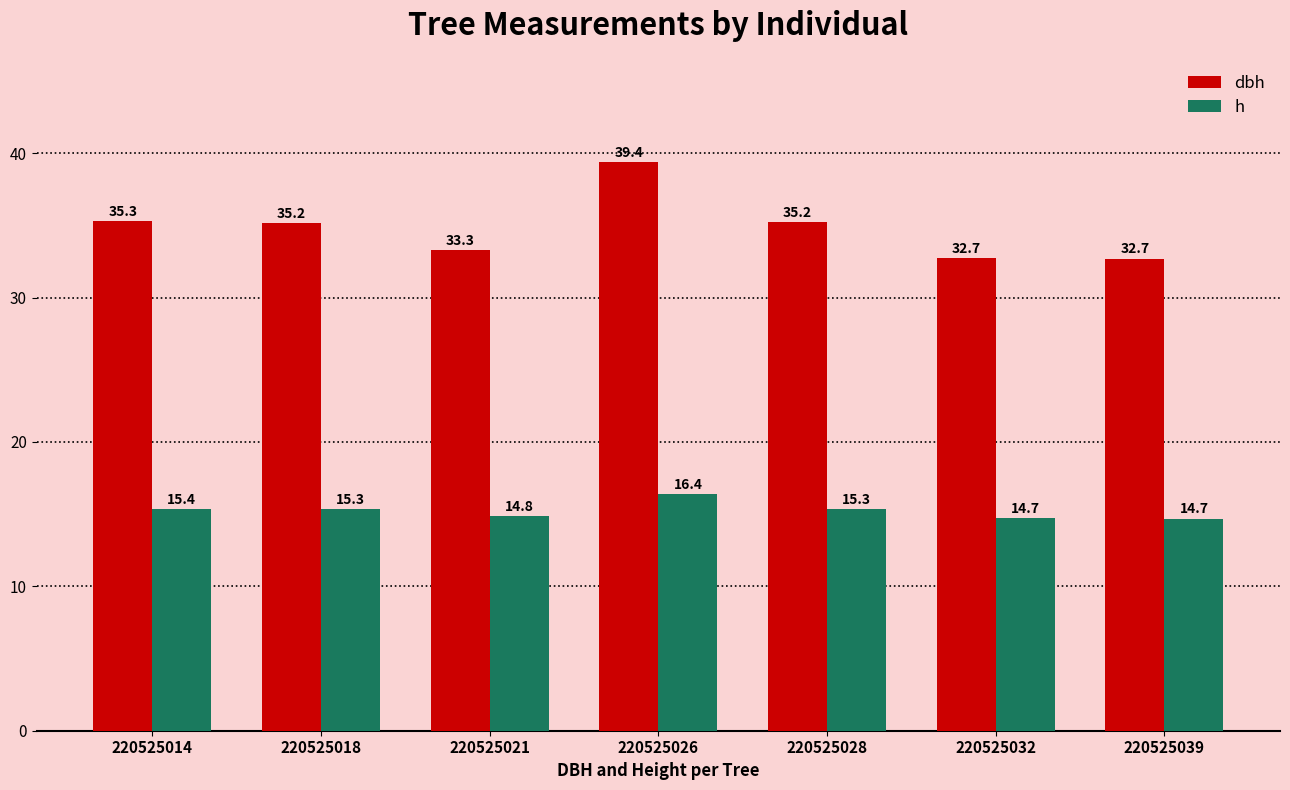

Is it true that dbh equals 19.3 at 220525028?

False